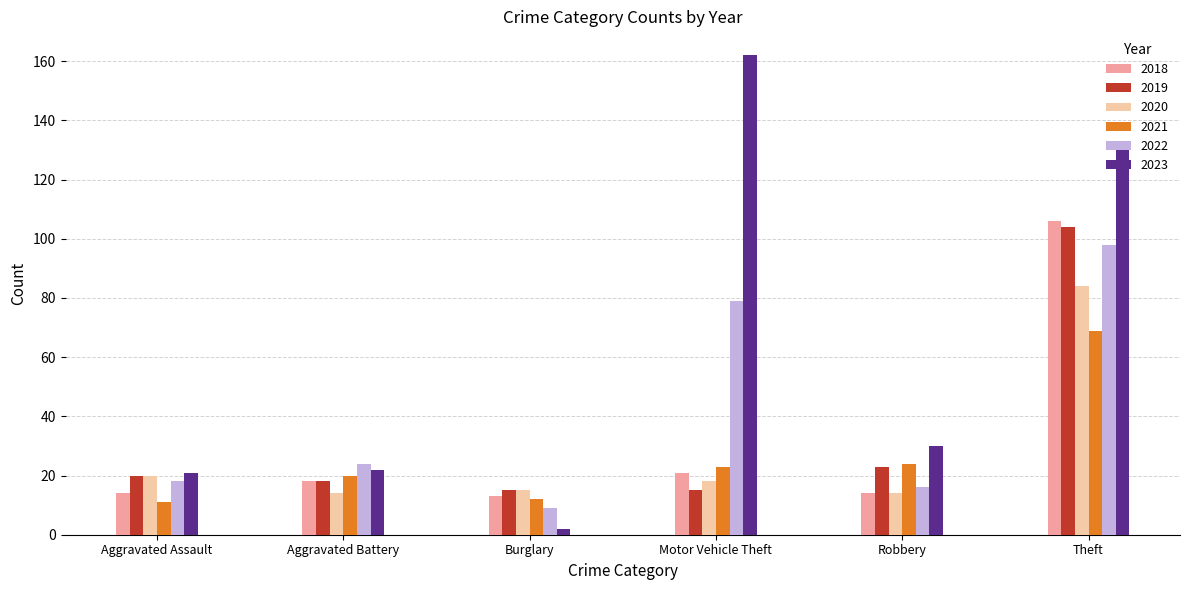

Is it true that 2021 equals 69 at Theft?

True